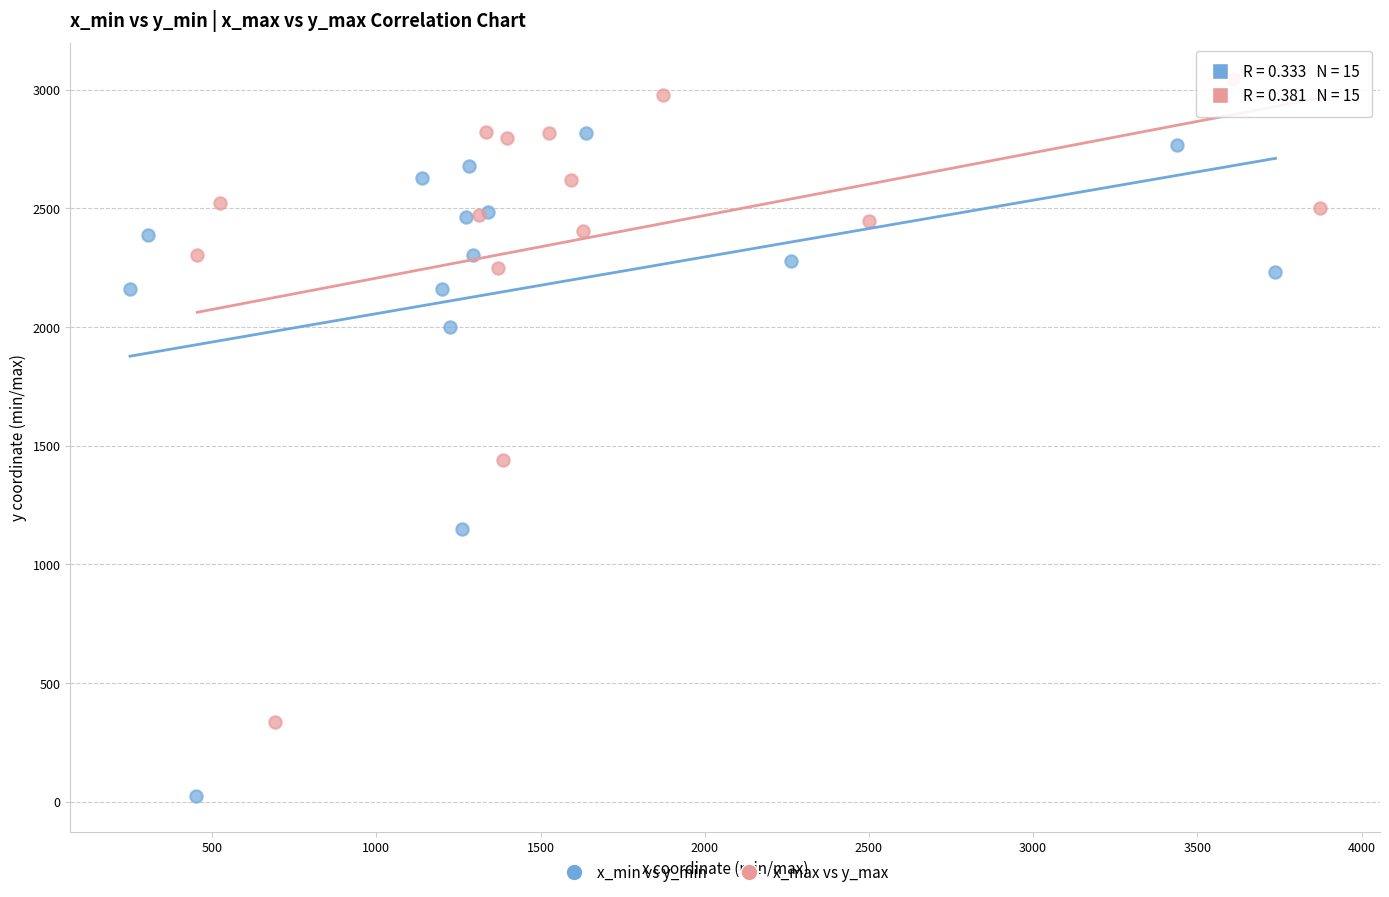

Which series contains the highest Y value?

x_max vs y_max